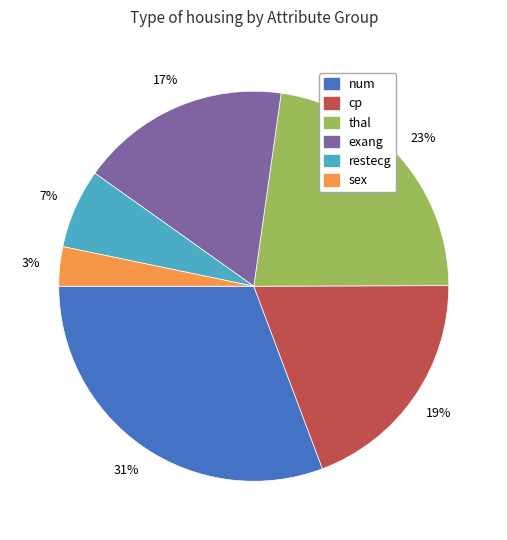

Is it true that cp is 26% of the pie?

False